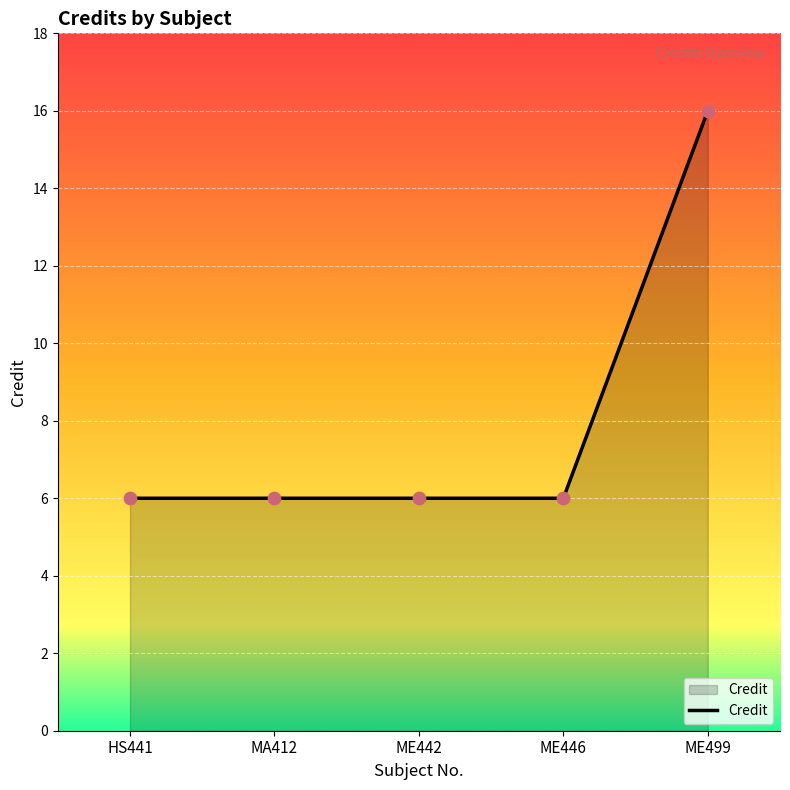

Approximately how many times larger is the value at MA412 compared to HS441?

1.0